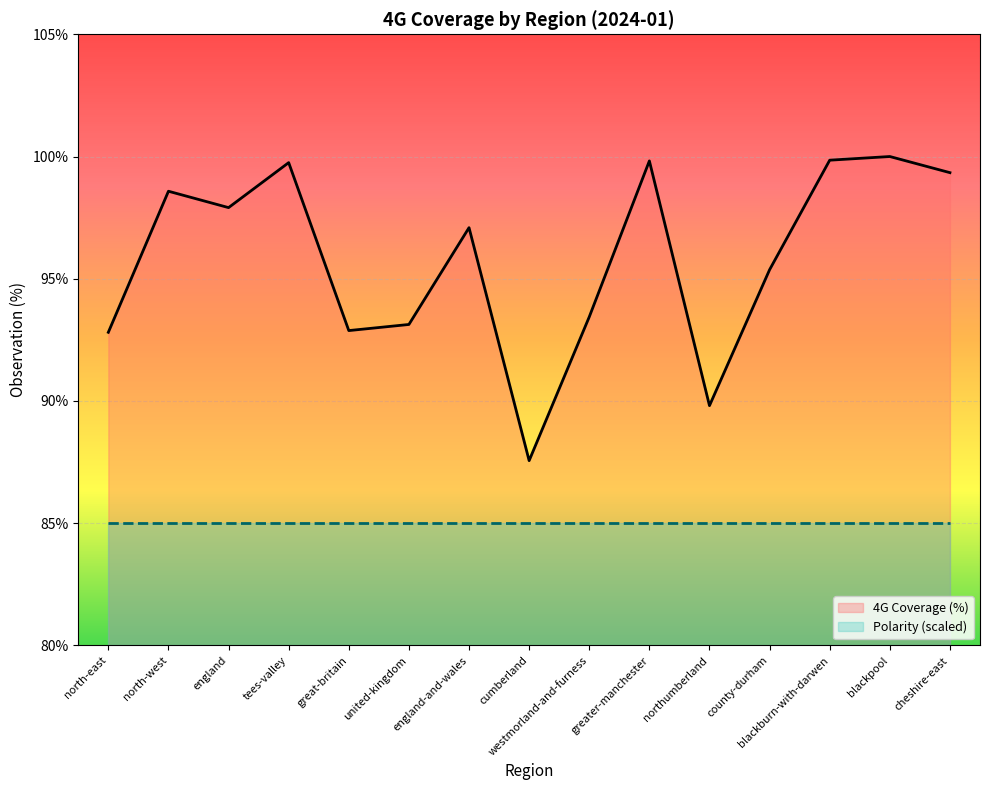

How many data points are above 97?

8